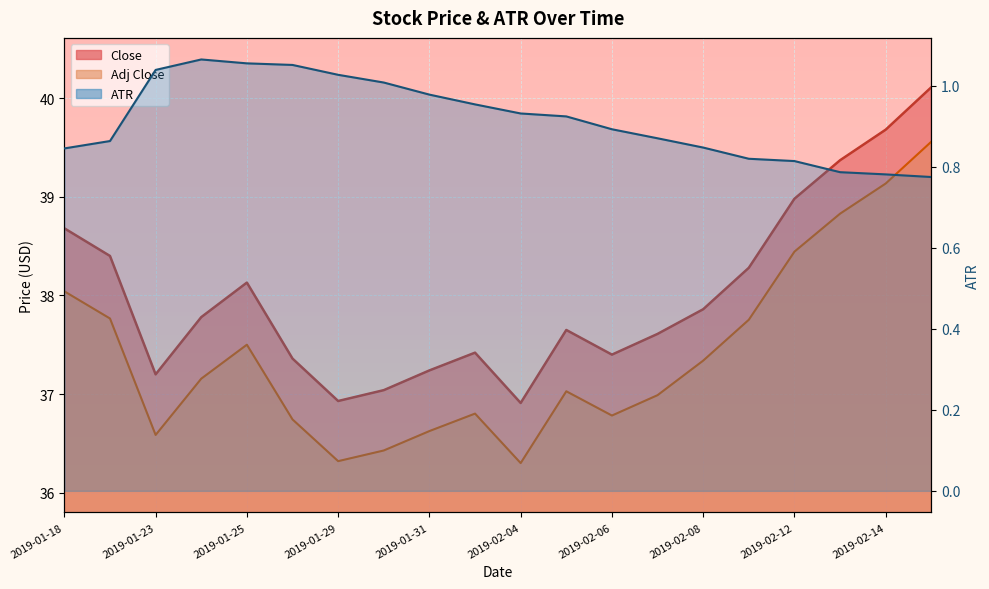

What value does the ATR series have at 2019-02-15?

0.8